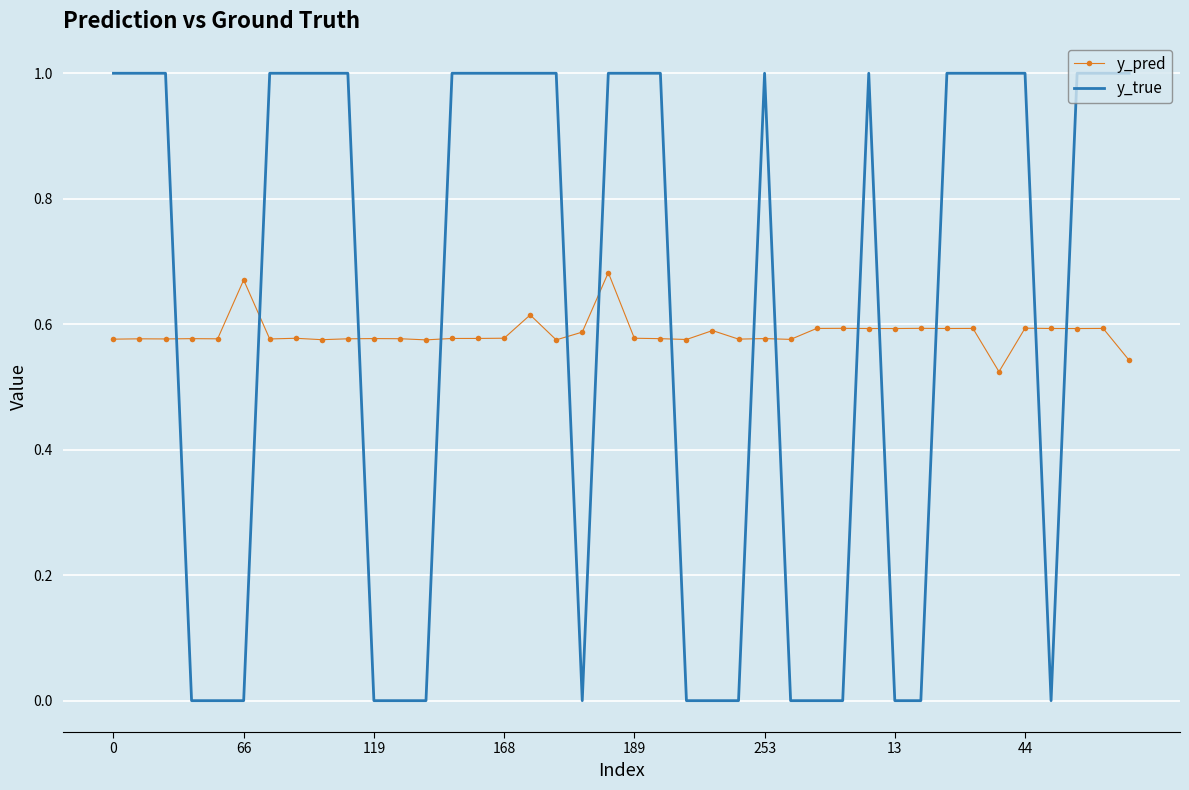

What is the difference between the maximum and minimum values in the y_true series?

1.0